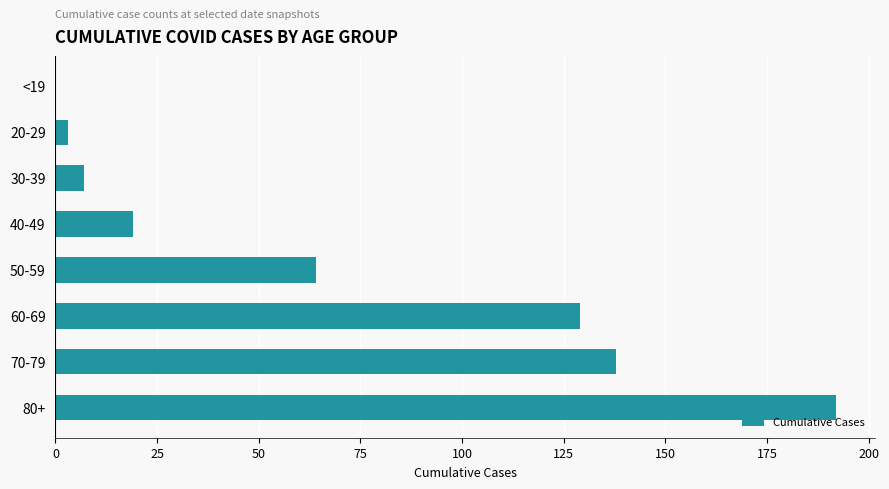

True or false: the data shows 0 at <19.

True